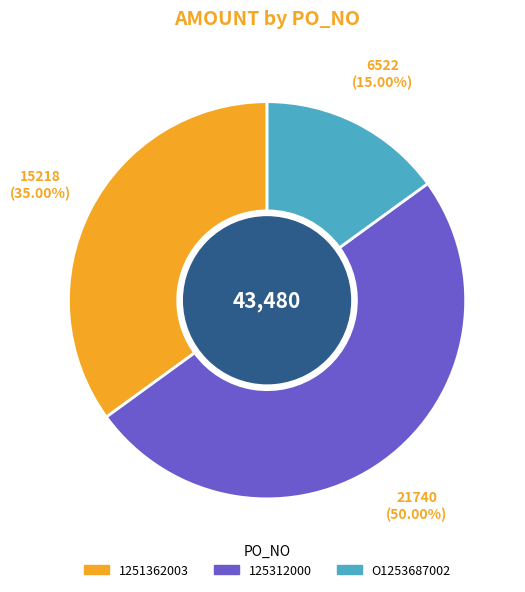

The 1251362003 slice represents 35% of the pie. True or false?

True